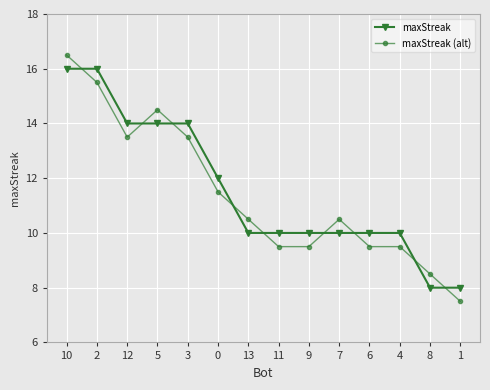

Which series has the largest range (max minus min)?

maxStreak (alt)